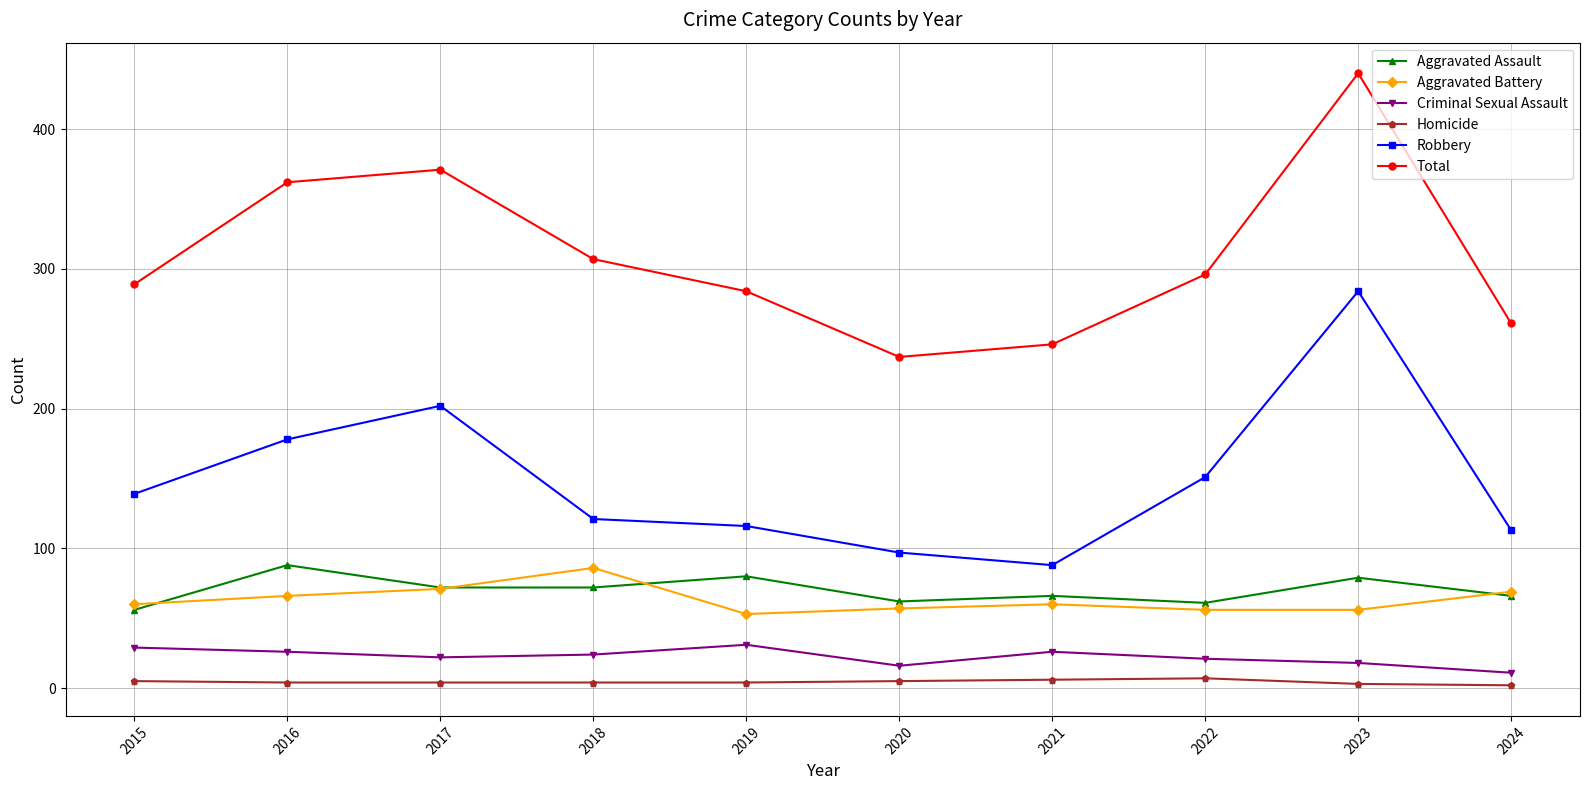

What is the minimum value for Aggravated Battery?

53